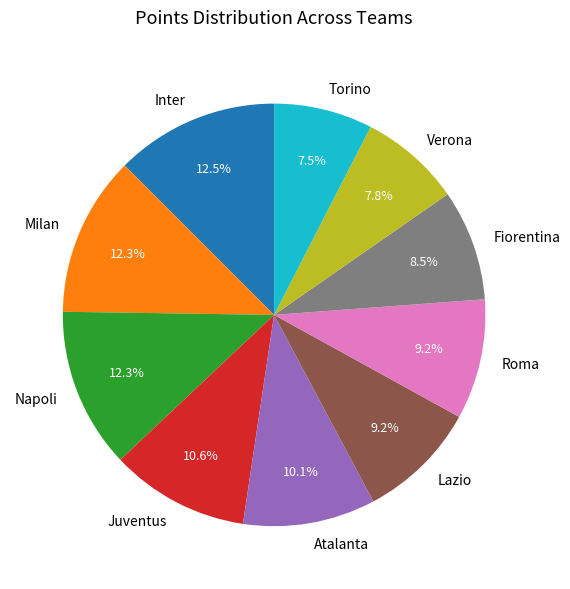

To the nearest percent, what is the difference between the largest and smallest slice percentages?

5%